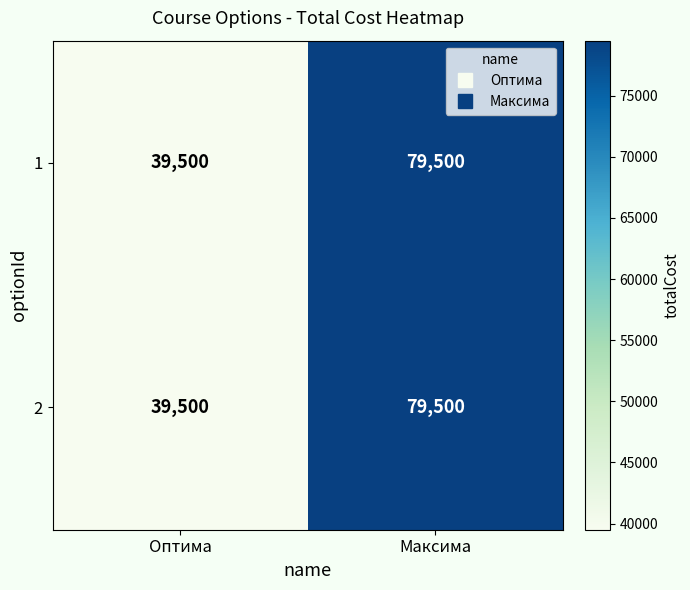

What is the difference between the 2 values at Оптима and Максима?

40000